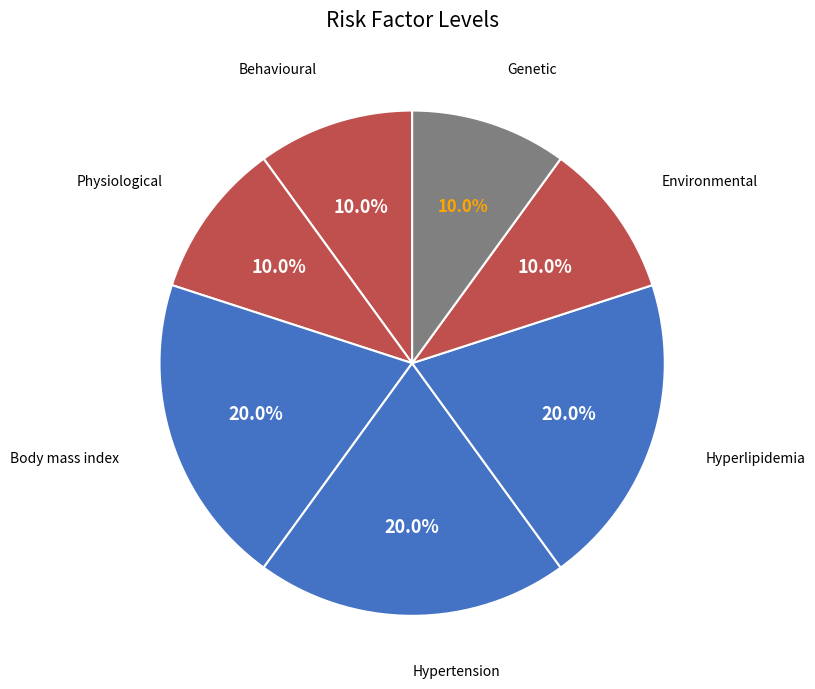

Approximately how many times larger is the value at Behavioural compared to Physiological?

1.0